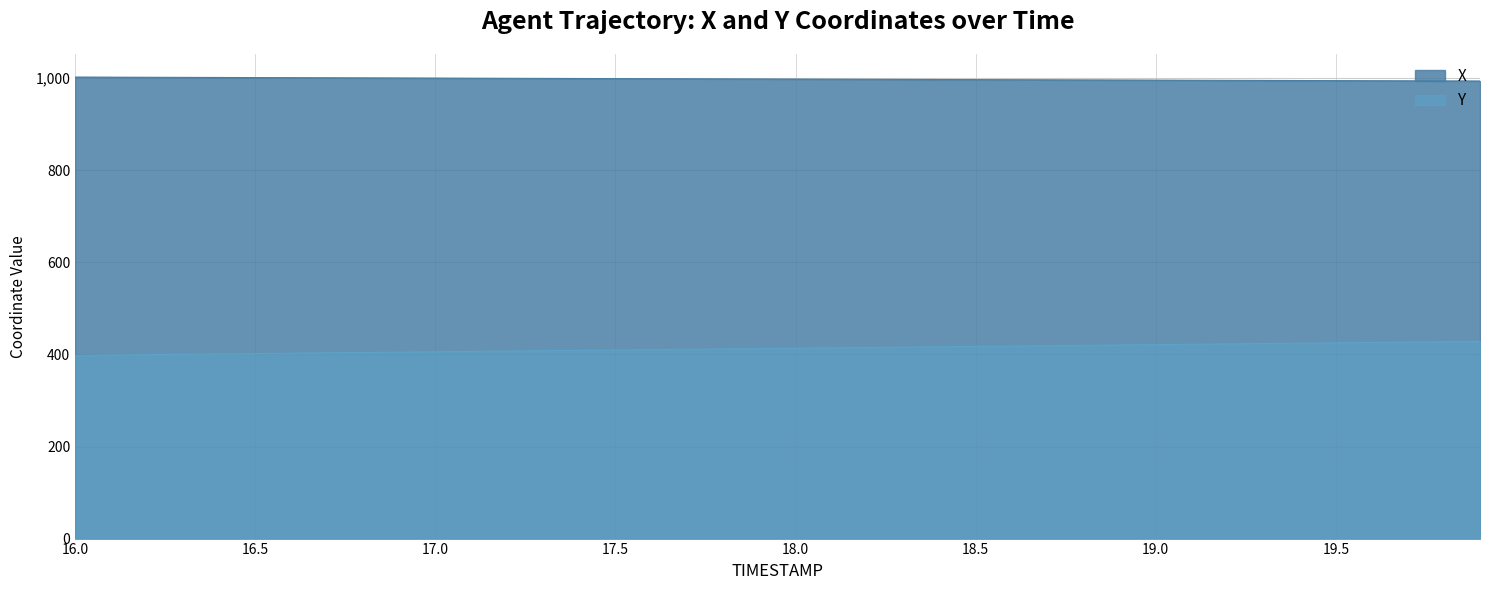

How many data points in Y are above 413?

20